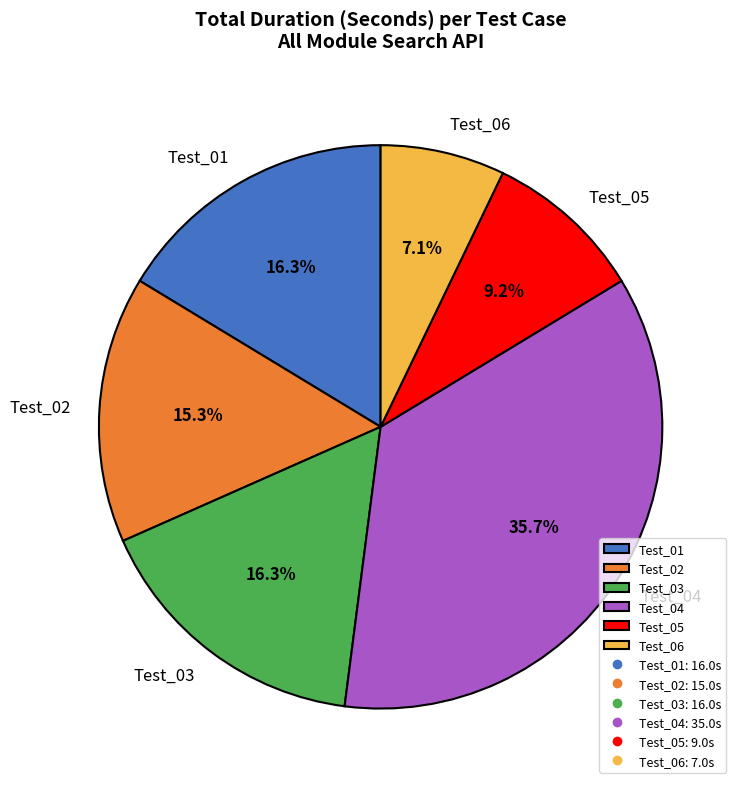

To the nearest percent, what is the difference between the Test_04 and Test_02 slice percentages?

20%